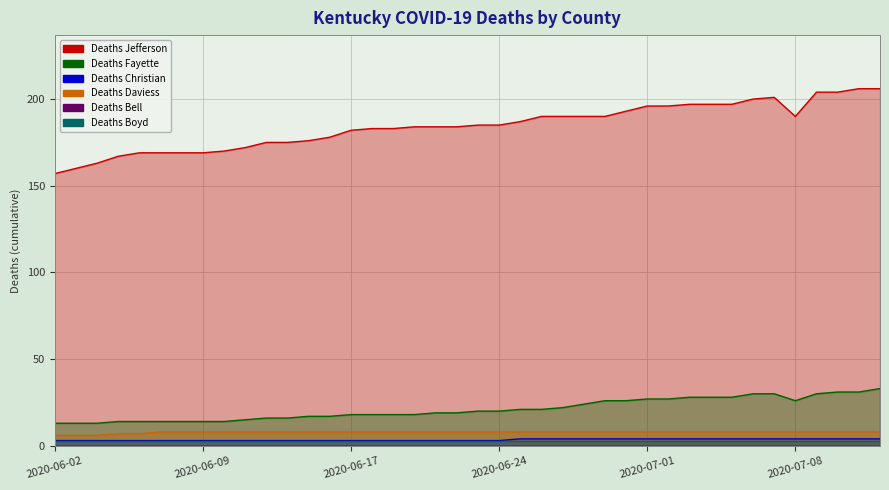

True or false: Deaths Jefferson and Deaths Christian cross at least once.

False